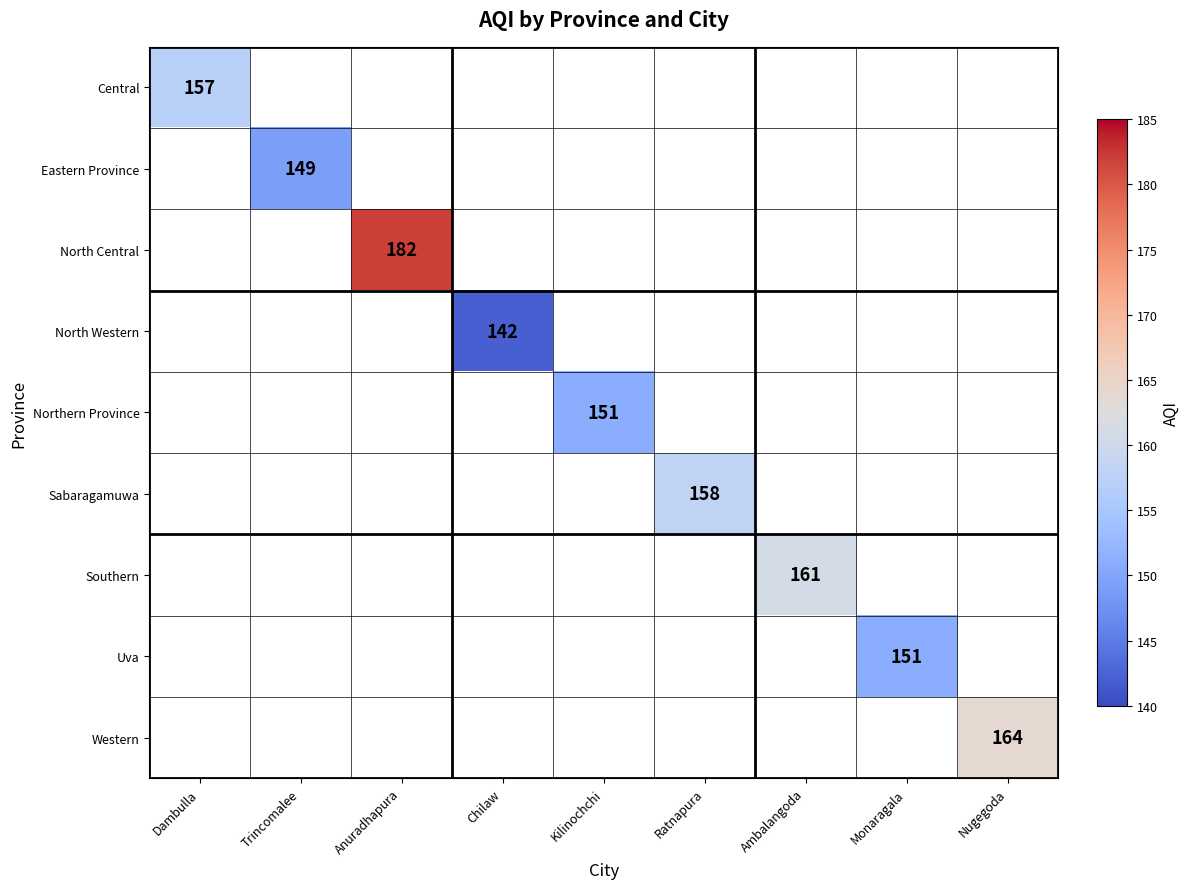

The Northern Province series shows 79 at Kilinochchi. True or false?

False